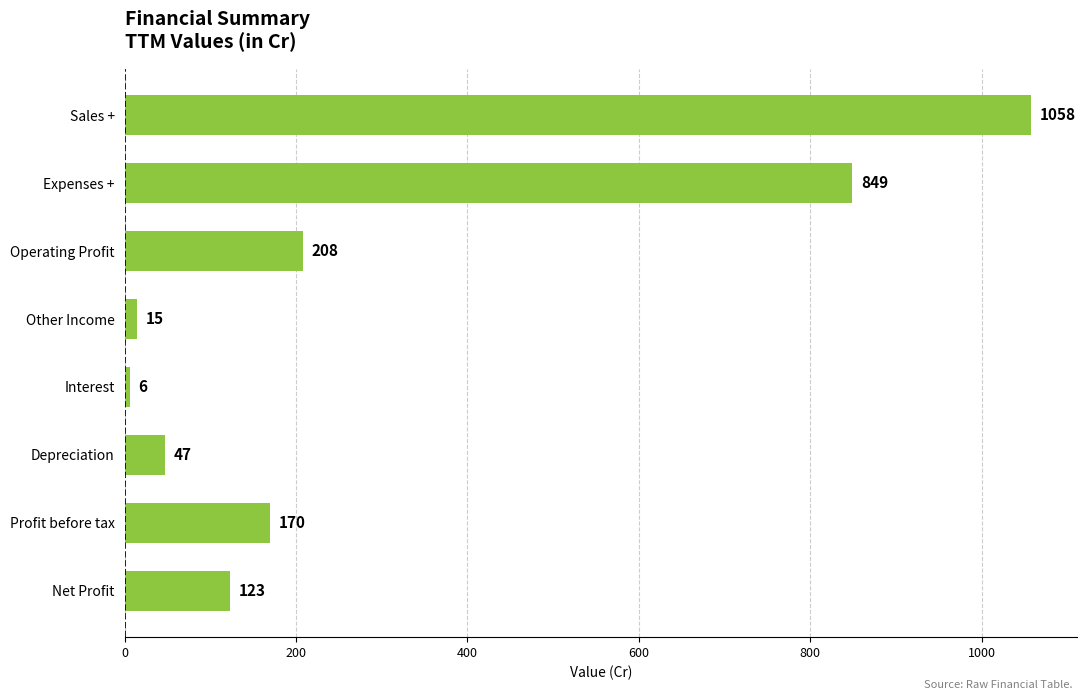

Does the chart contain any negative values?

No